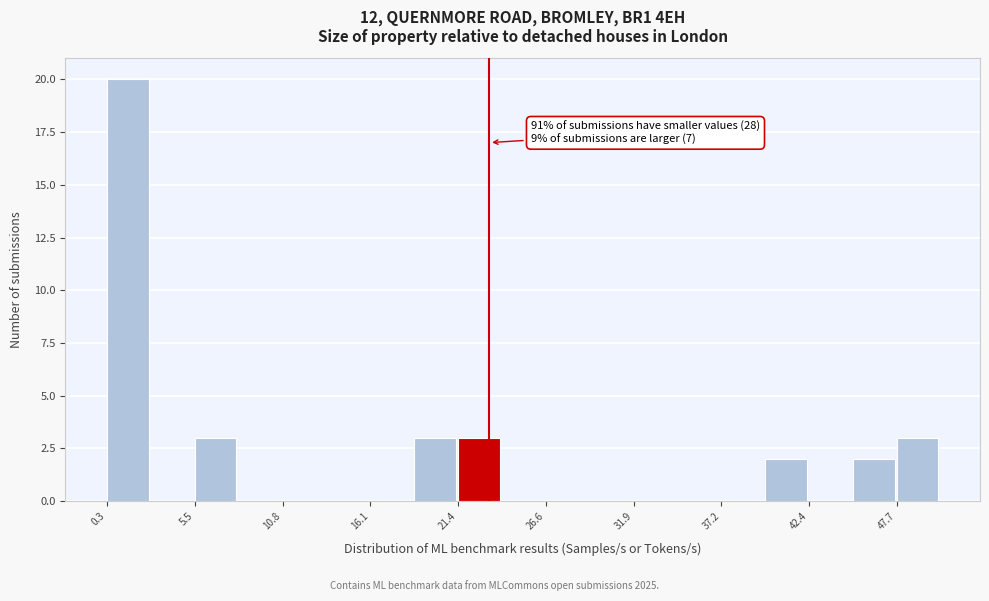

Read against the x-axis, roughly where is the centre of the tallest bar?

2